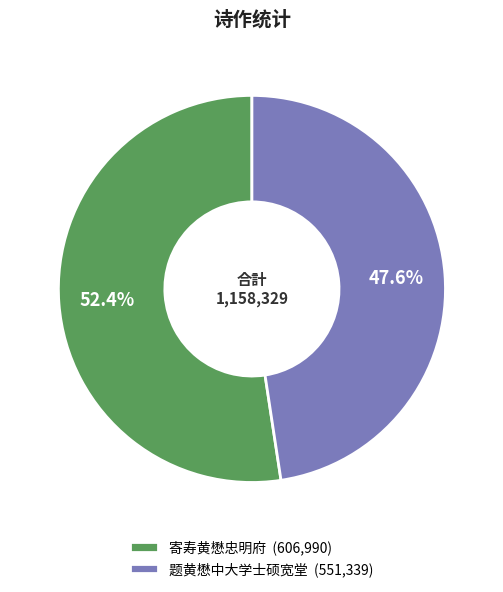

Is there any slice that represents more than half of the pie?

Yes